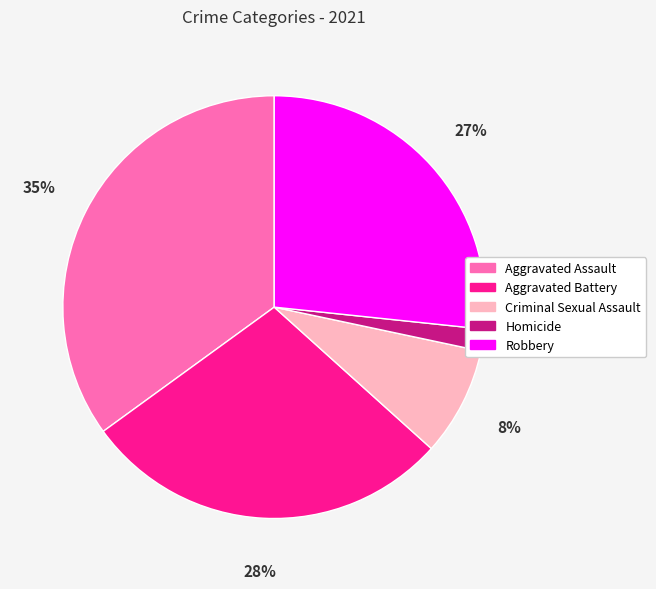

How many slices are in this pie chart?

5